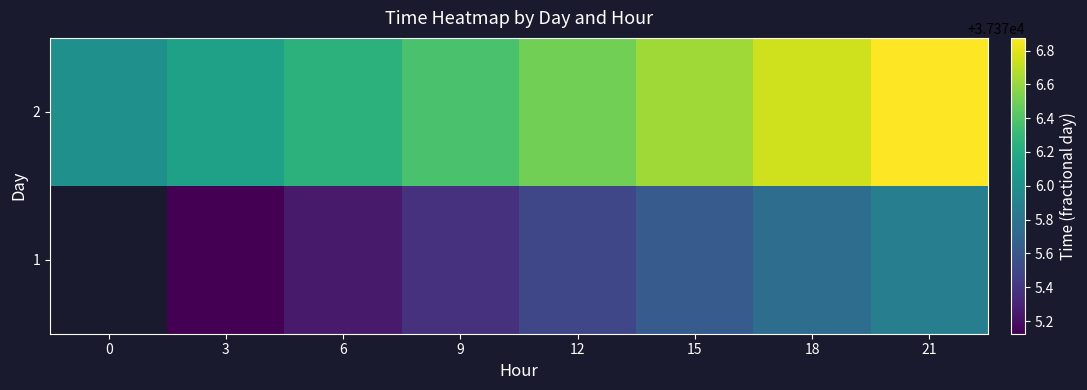

How many data points in row_0 are above 37375?

7